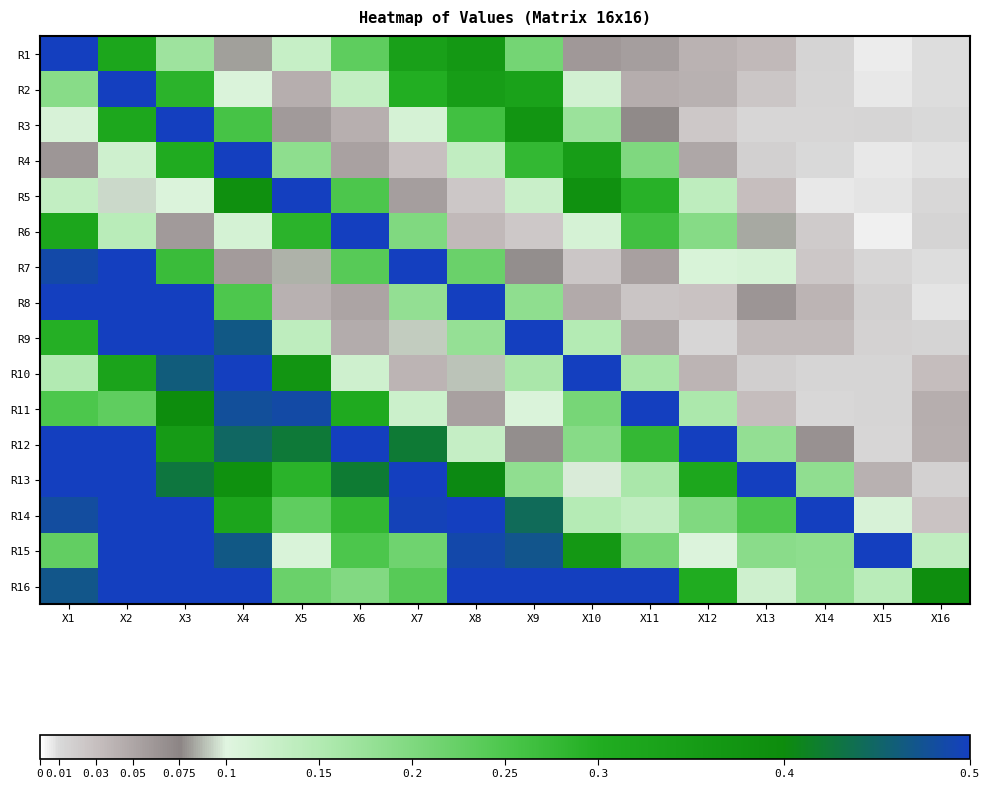

At X2, list the series in order from largest to smallest.

R8, R14, R15, R13, R16, R2, R9, R12, R7, R10, R1, R3, R11, R6, R4, R5